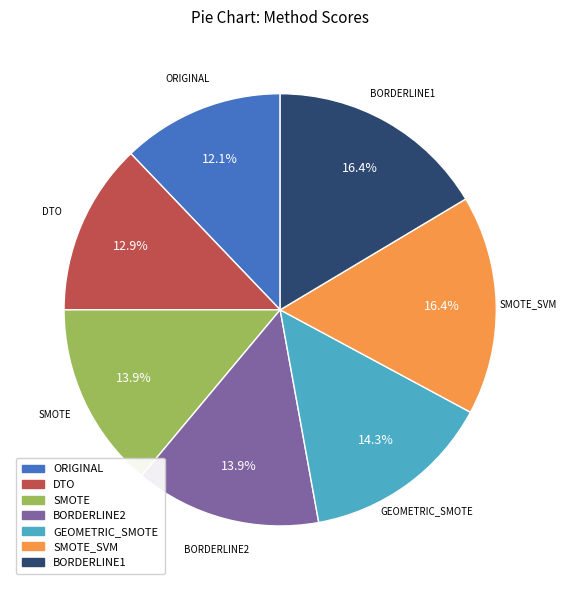

How many segments does this pie chart have?

7